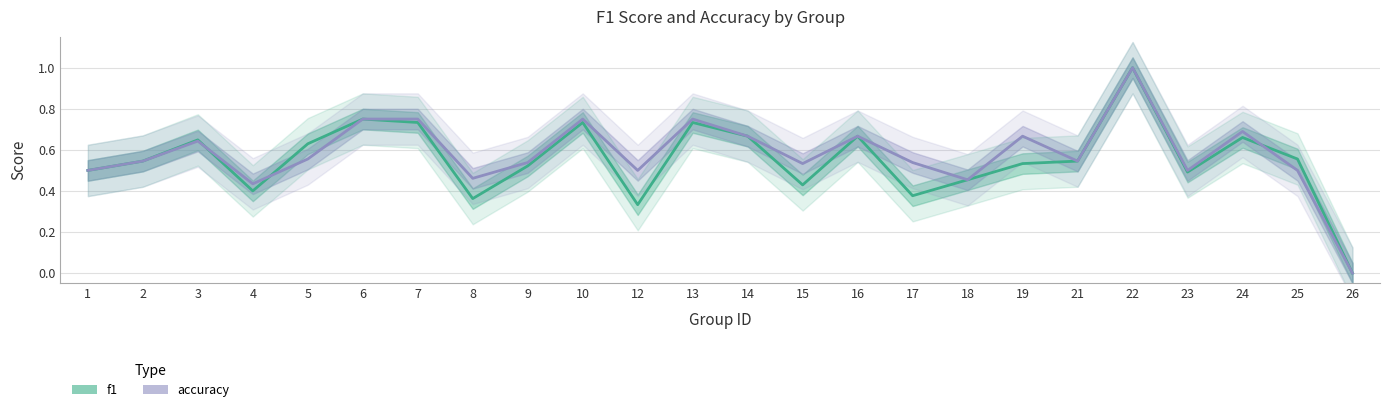

What is the average value of the f1 series?

0.6